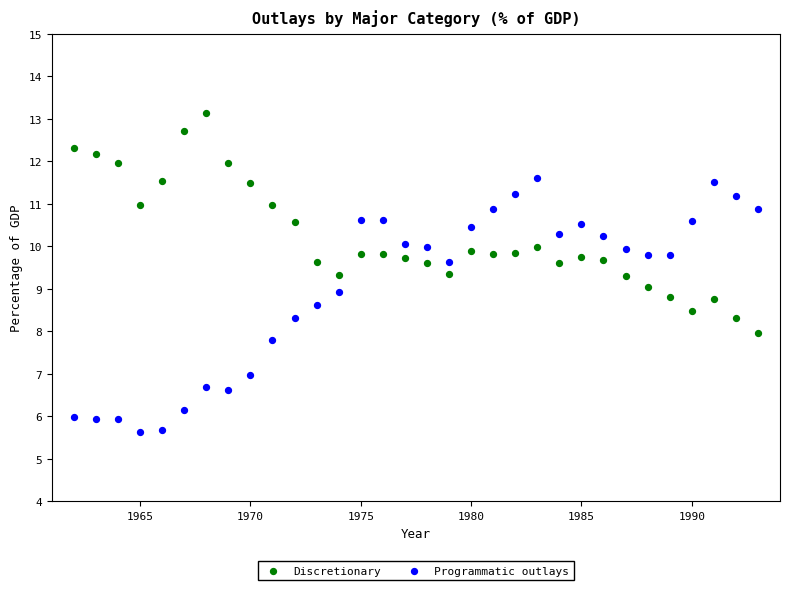

Which series has the widest spread of Y values?

Programmatic outlays